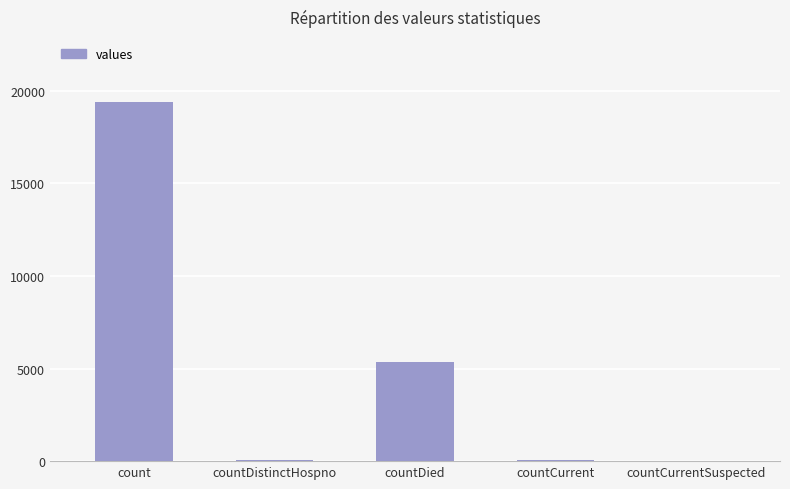

The chart shows a value of 2559 at countDied. True or false?

False